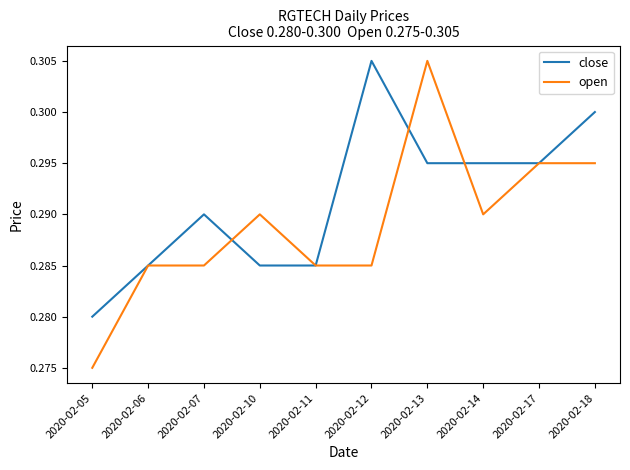

The open series shows 0.3 at 2020-02-05. True or false?

True